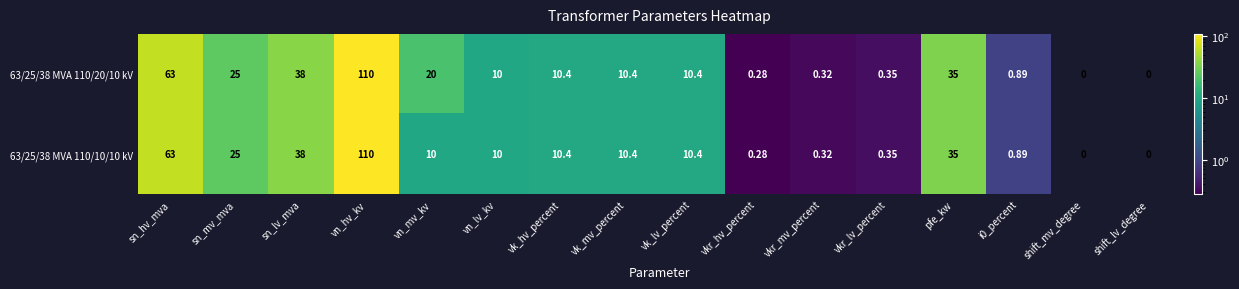

Which category has the highest value in the 63/25/38 MVA 110/20/10 kV series?

vn_hv_kv